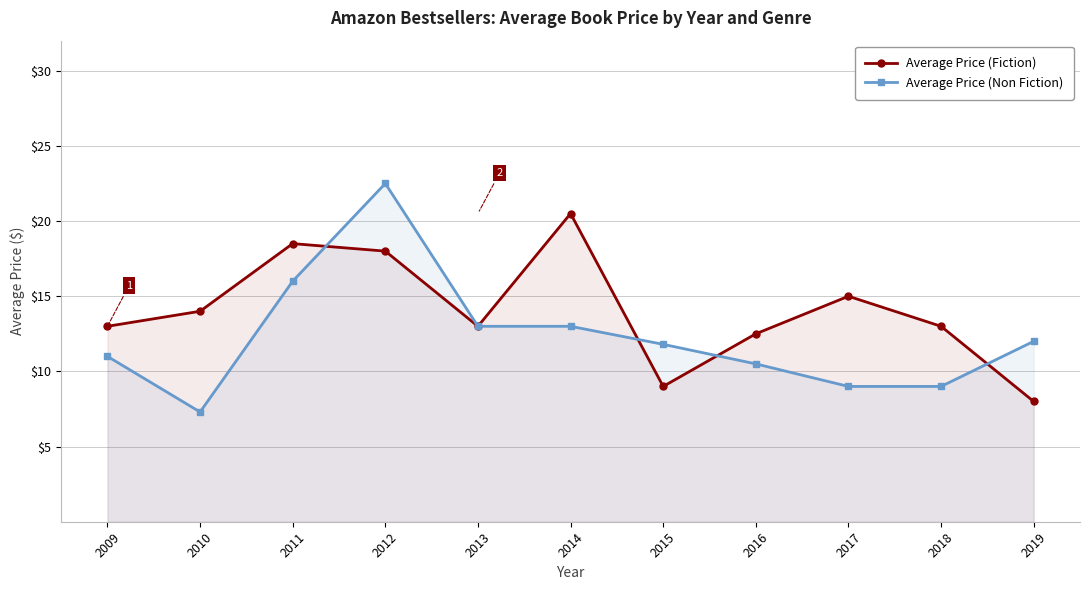

Where does the Average Price (Fiction) series first go above 13?

2010